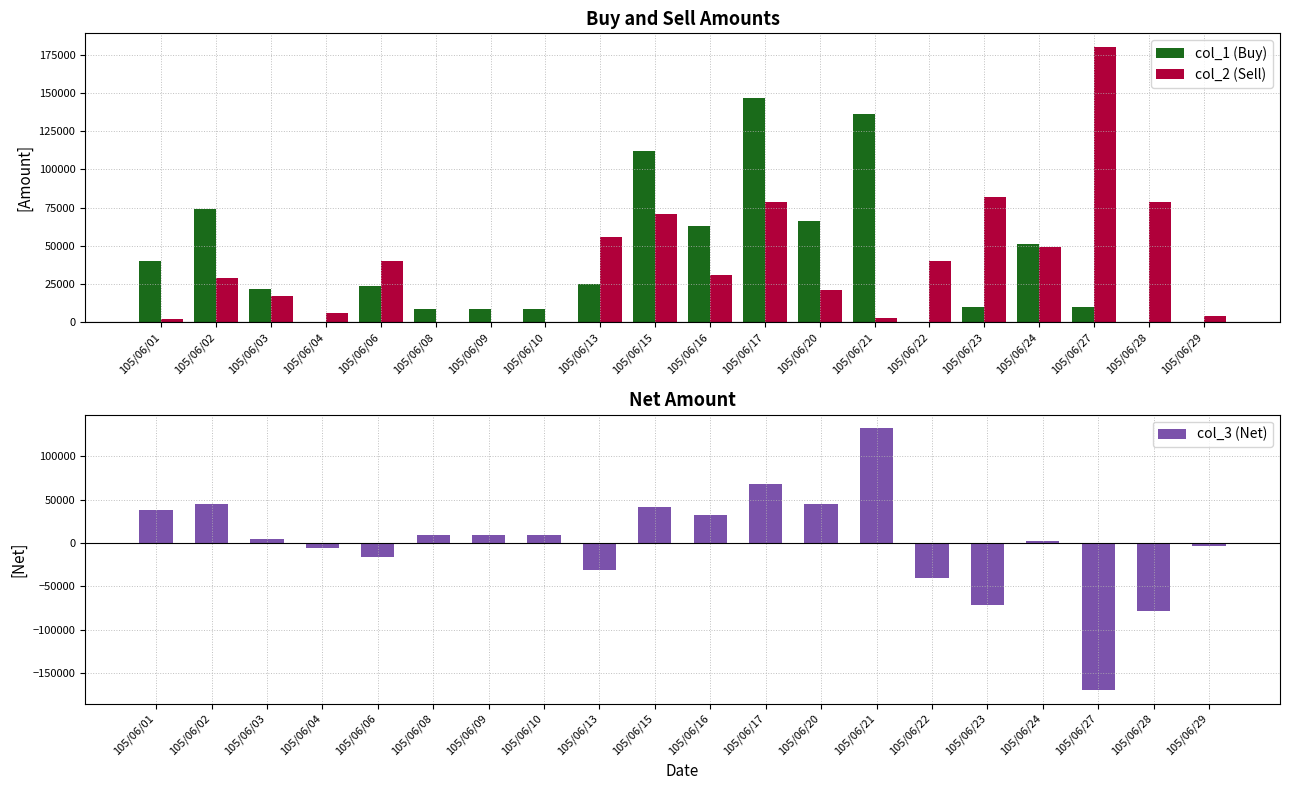

How many data points in col_1 (Buy) are less than 24000?

10